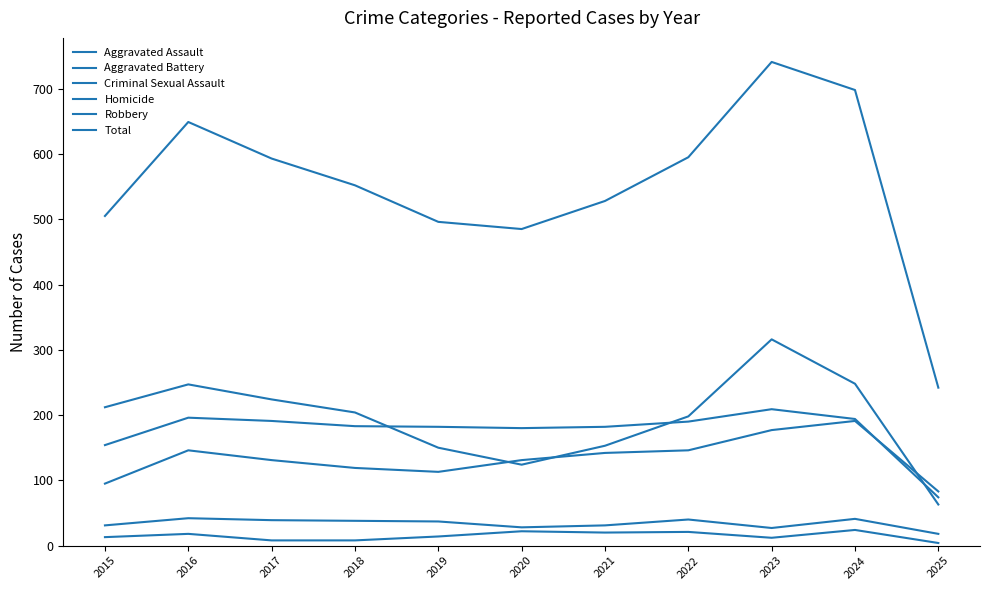

How many lines are shown in the chart?

6